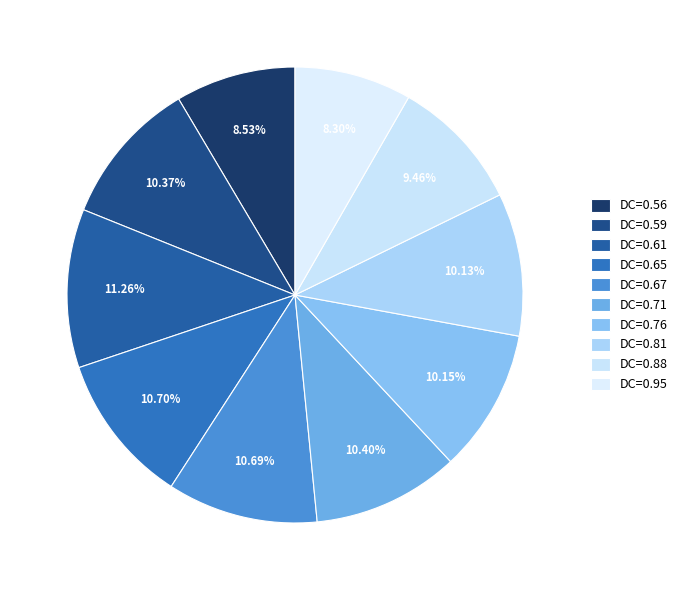

How many segments does this pie chart have?

10